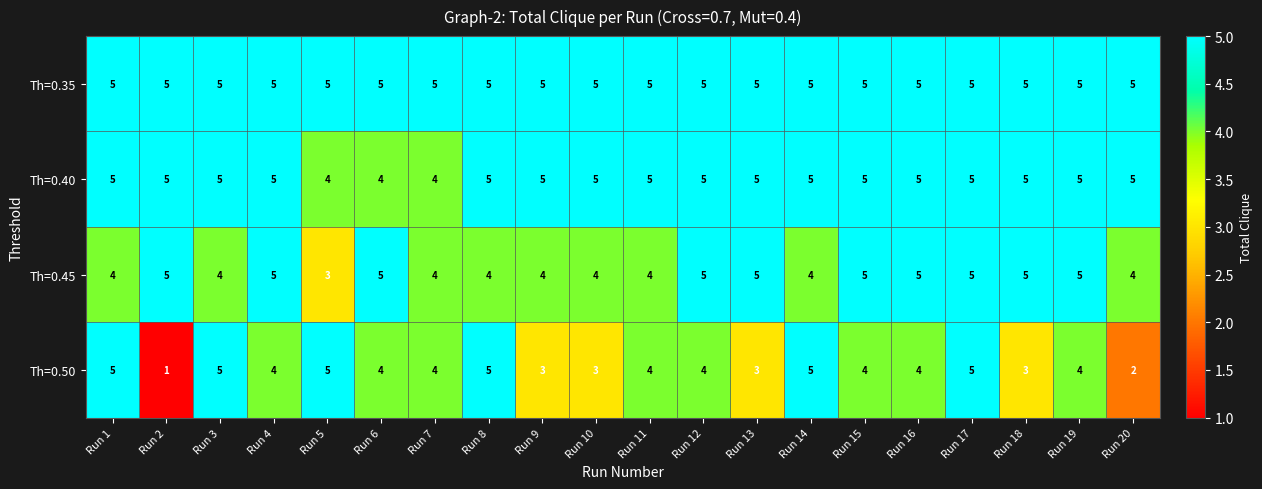

Which category has the lowest value in the Th=0.50 series?

Run 2